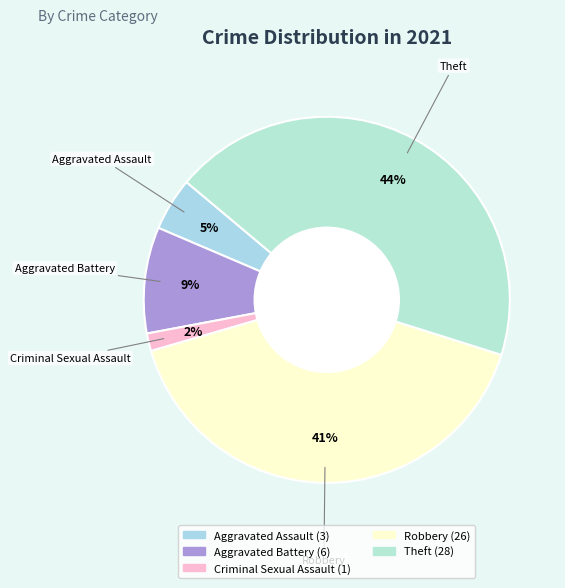

Is there a majority slice in this chart?

No